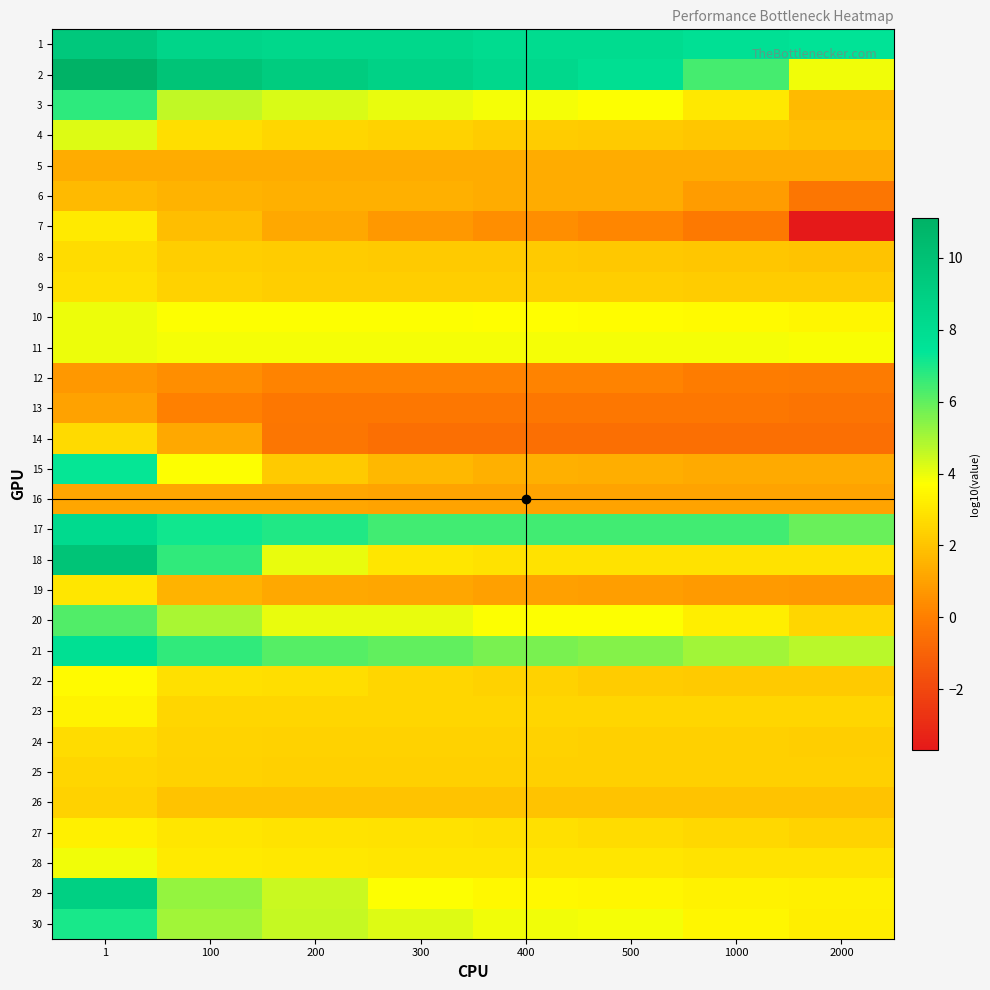

What is the maximum value shown in the chart?

11.1